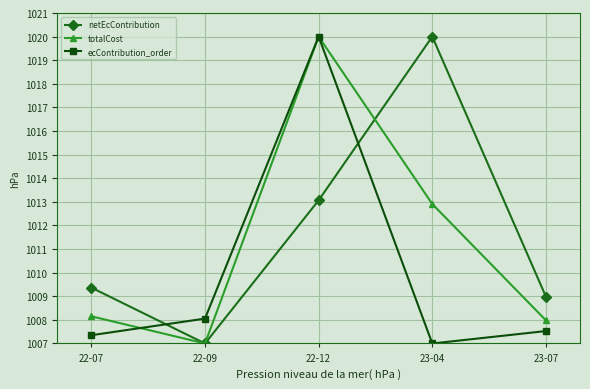

In totalCost, how many points are higher than both neighbors (excluding endpoints)?

1